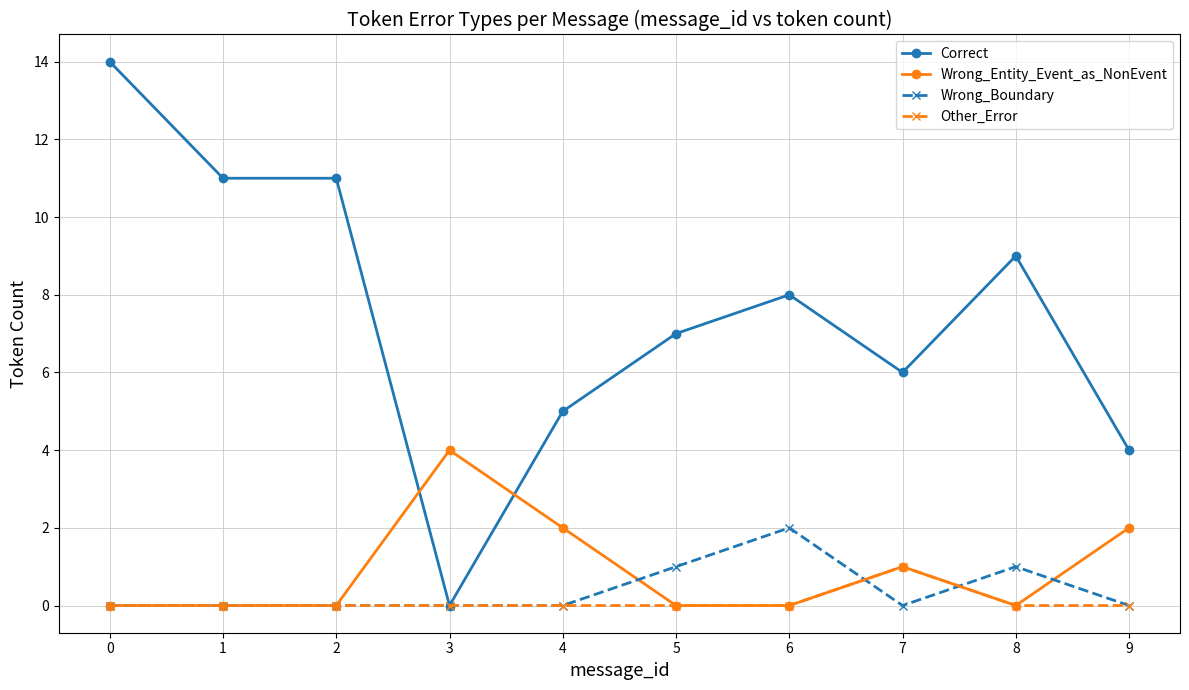

Reading right to left, extract all data points from this chart.

Correct: 9=4	8=9	7=6	6=8	5=7	4=5	3=0	2=11	1=11	0=14
Wrong_Entity_Event_as_NonEvent: 9=2	8=0	7=1	6=0	5=0	4=2	3=4	2=0	1=0	0=0
Wrong_Boundary: 9=0	8=1	7=0	6=2	5=1	4=0	3=0	2=0	1=0	0=0
Other_Error: 9=0	8=0	7=1	6=0	5=0	4=0	3=0	2=0	1=0	0=0